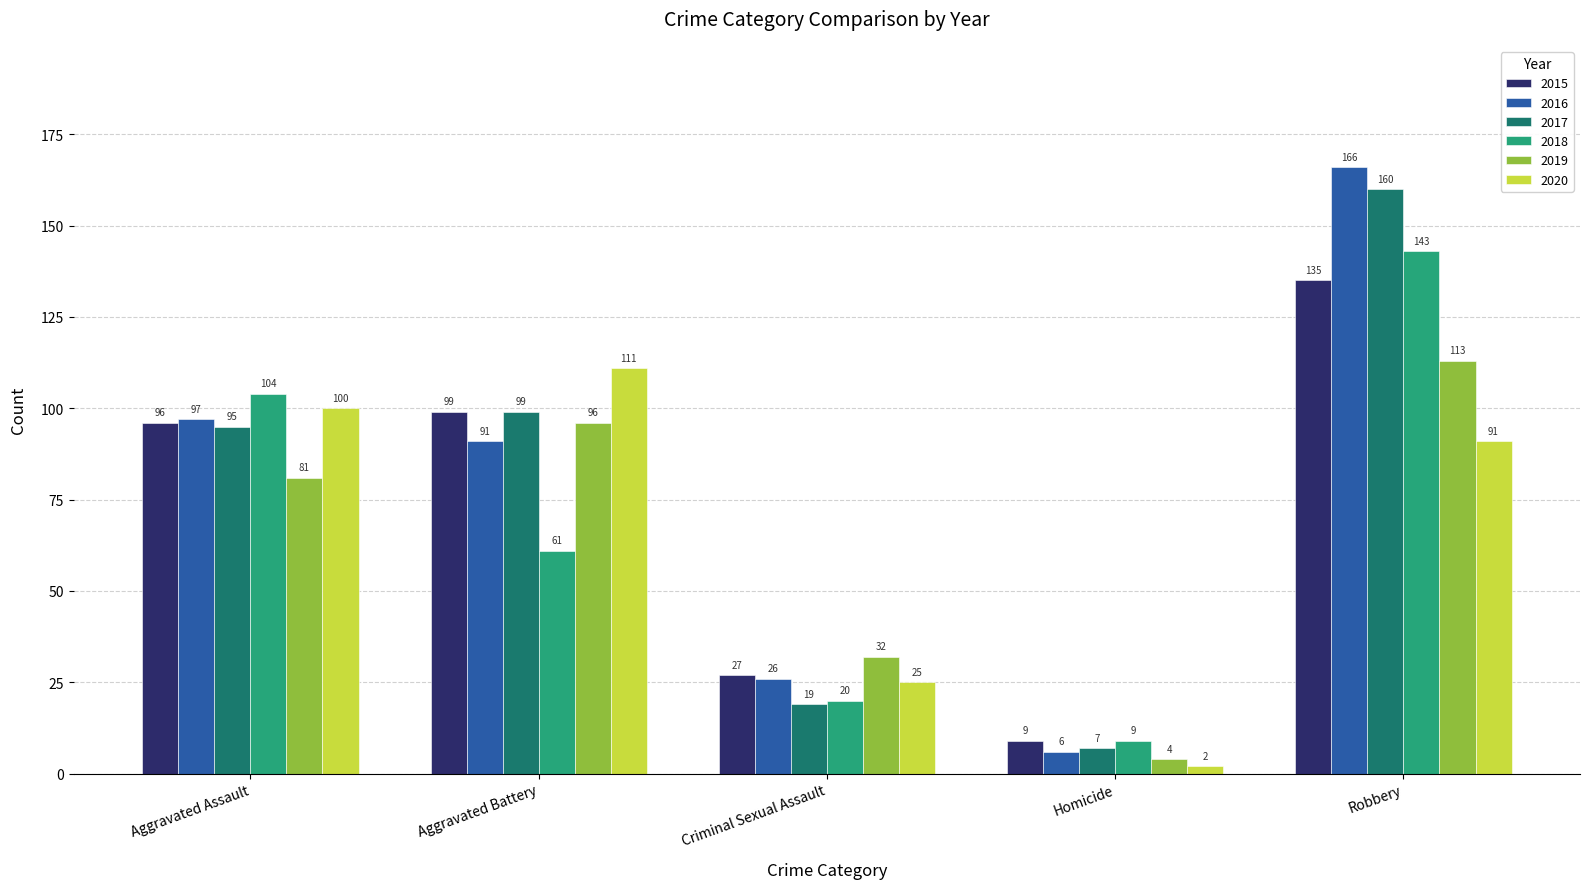

What is the sum of all 2020 values?

329